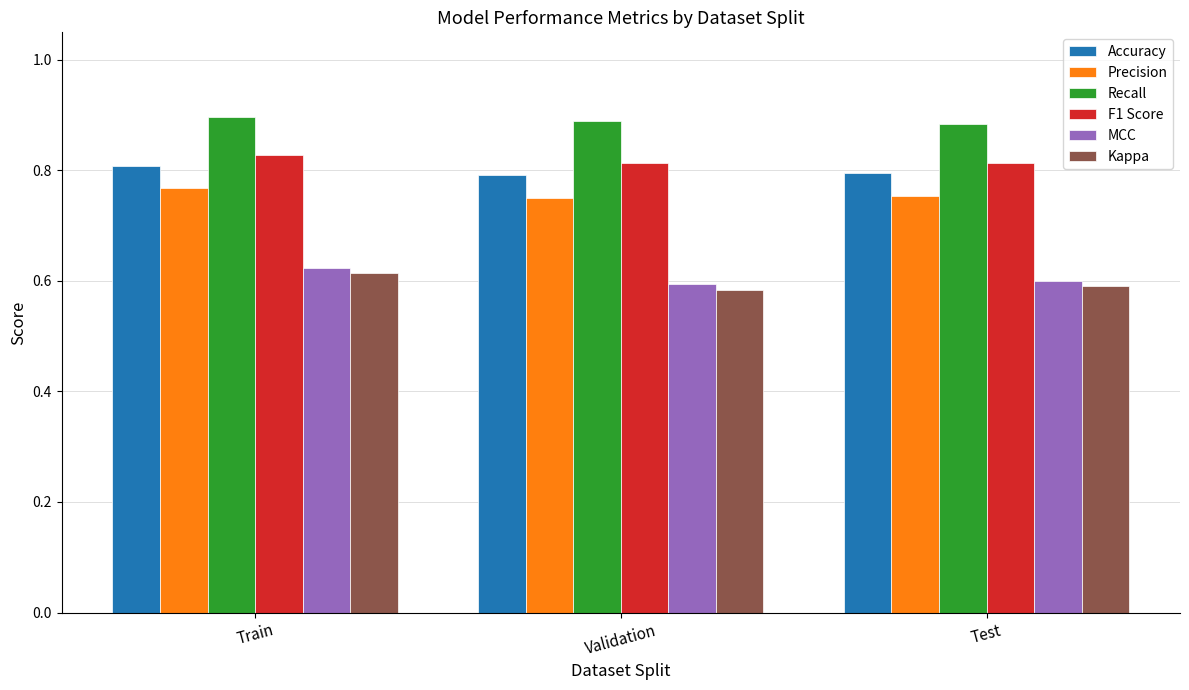

Which series has the largest range (max minus min)?

Kappa